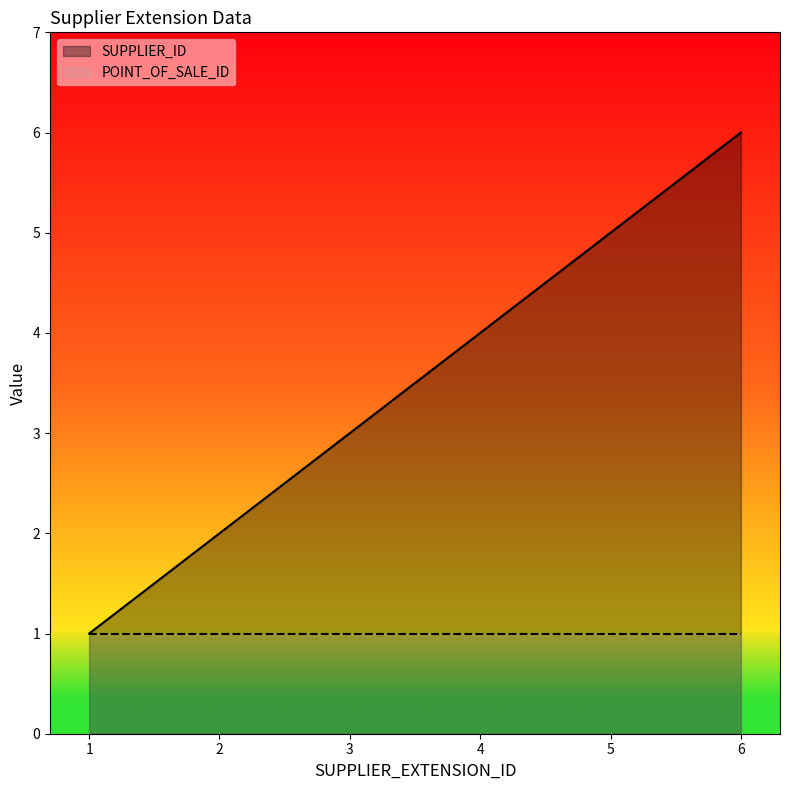

What is the average value?

4